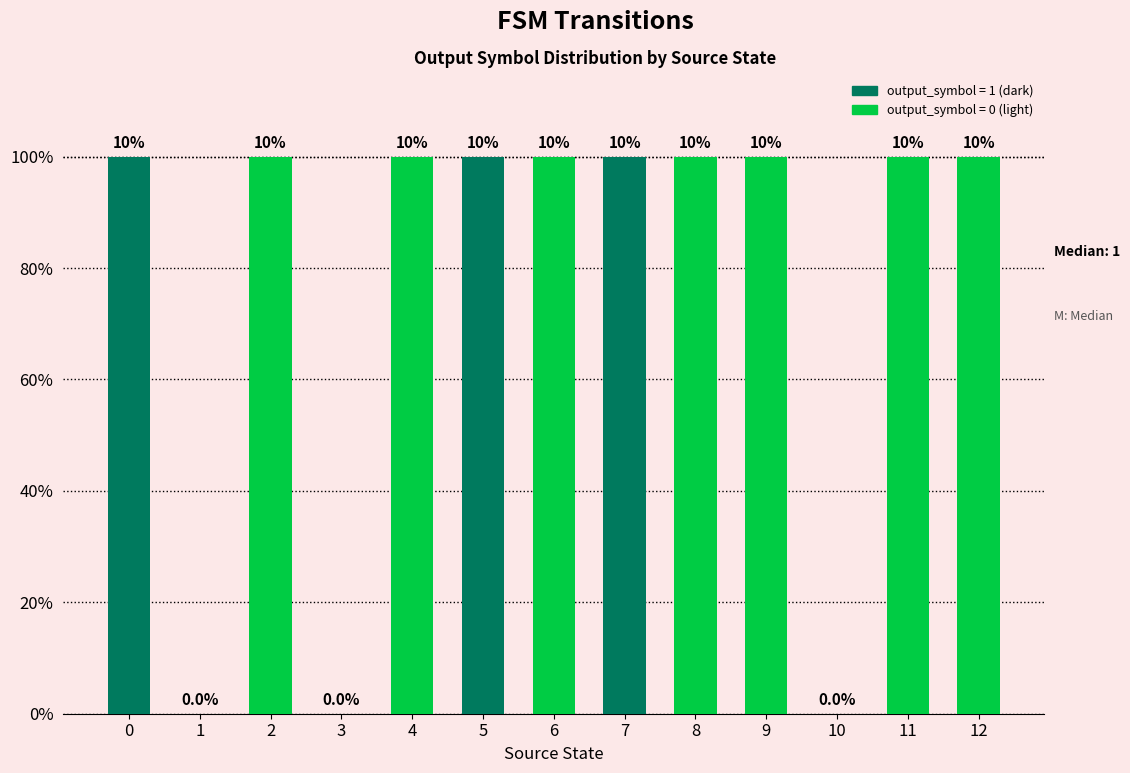

True or false: the data shows 1 at 4.

True